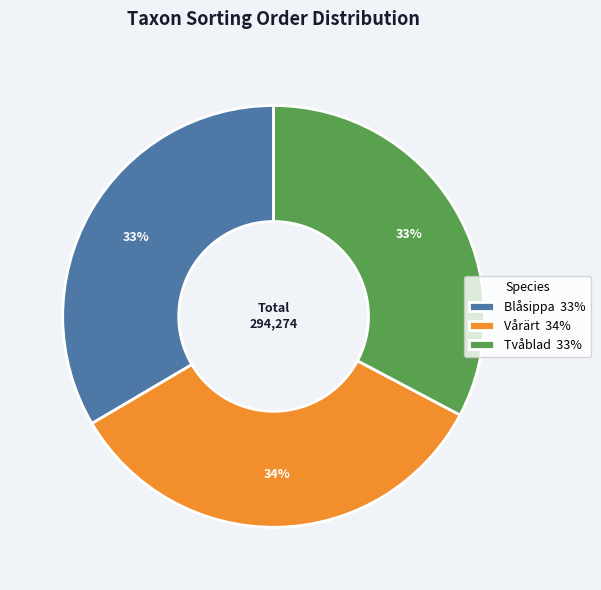

To the nearest percent, what is the average slice percentage?

33%